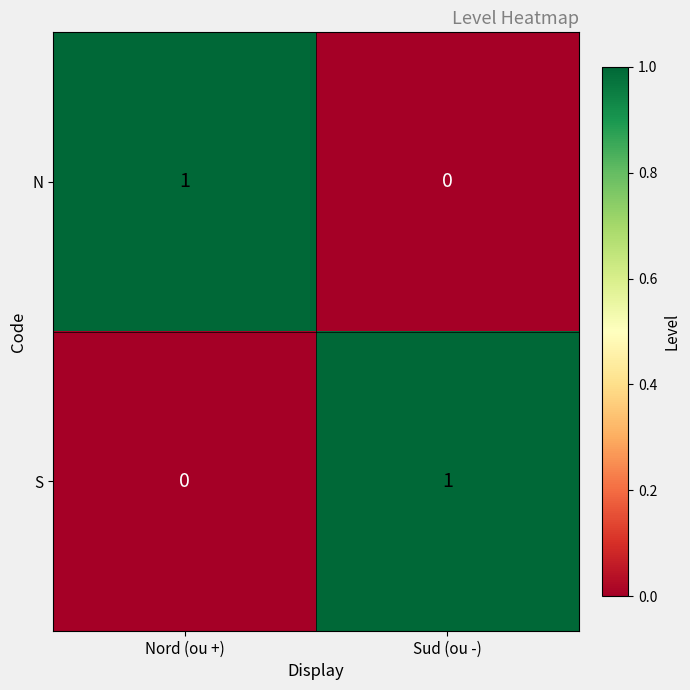

At how many categories does at least one series exceed 0?

2